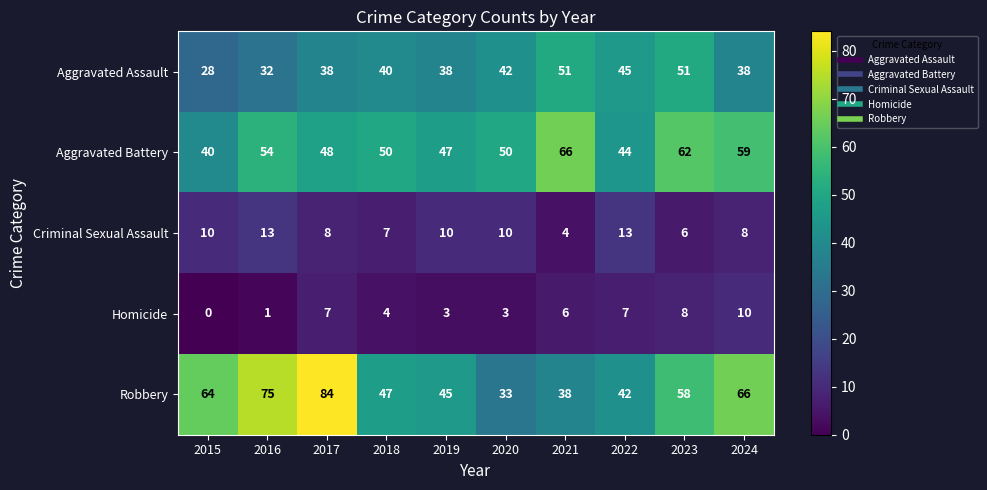

What is the difference between the highest and lowest values at 2024?

58